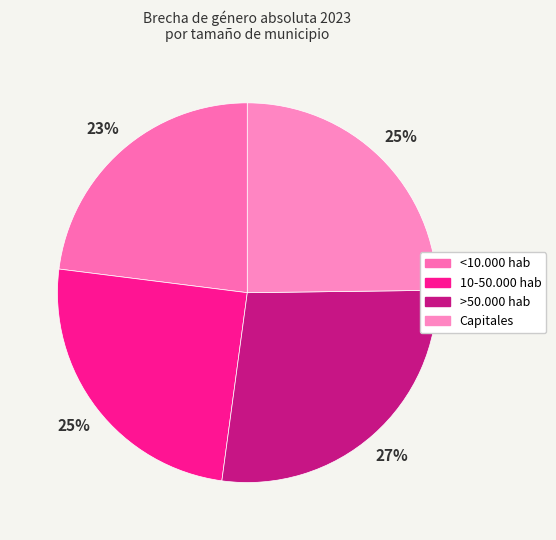

Approximately how many times larger is the value at >50.000 hab compared to <10.000 hab?

1.2